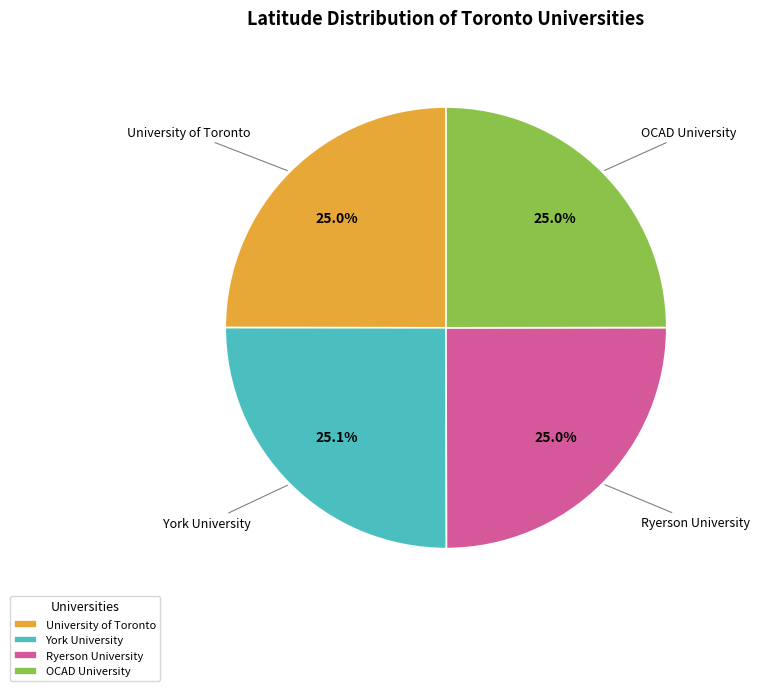

True or false: Ryerson University accounts for 10% of the total.

False